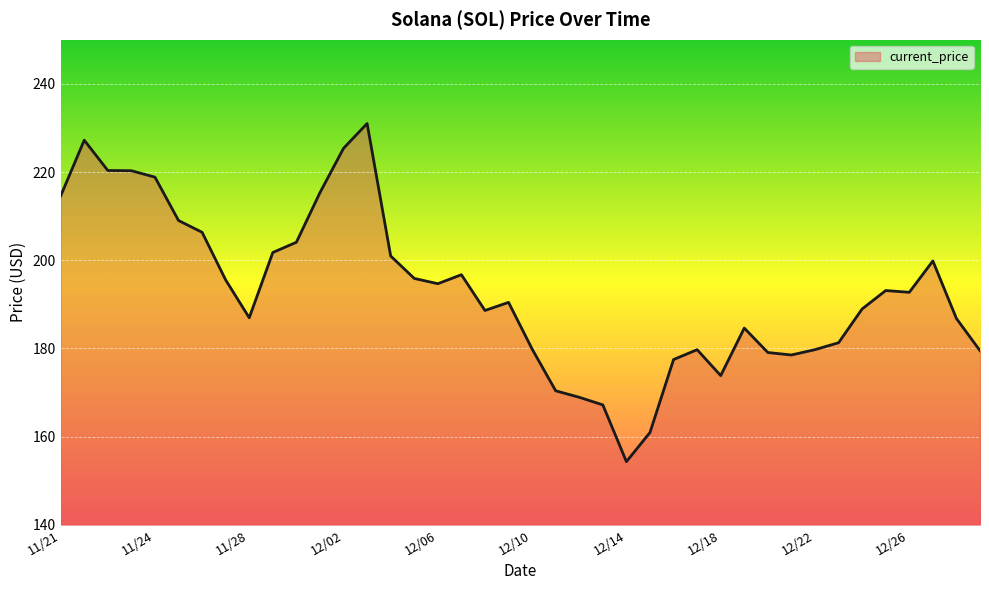

What is the minimum value shown in the chart?

154.3